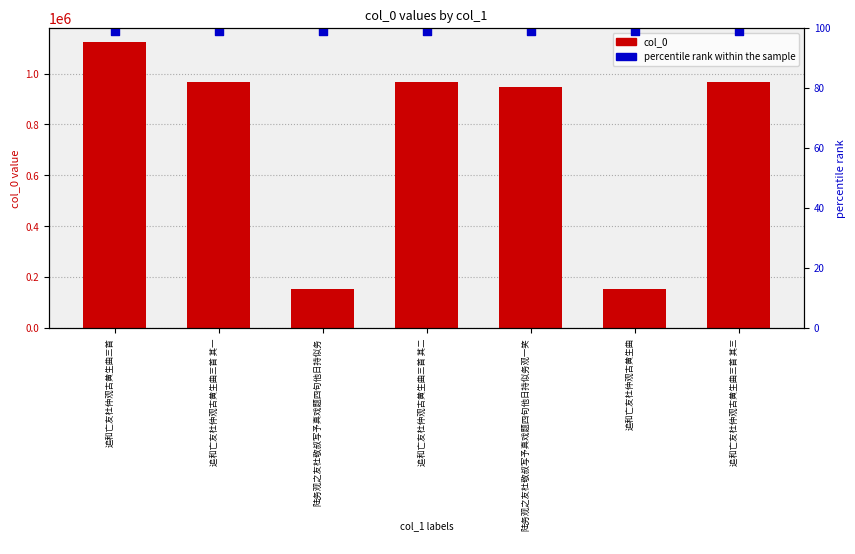

At which category is the sum across all series the highest?

追和亡友杜仲观古黄生曲三首